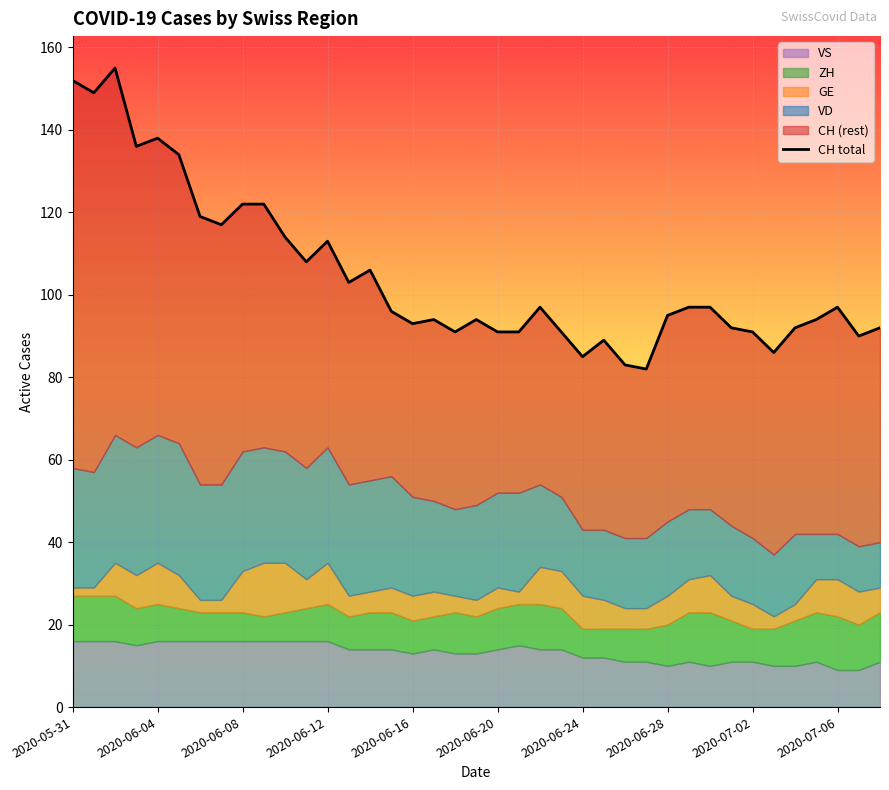

What is the smallest value displayed?

82